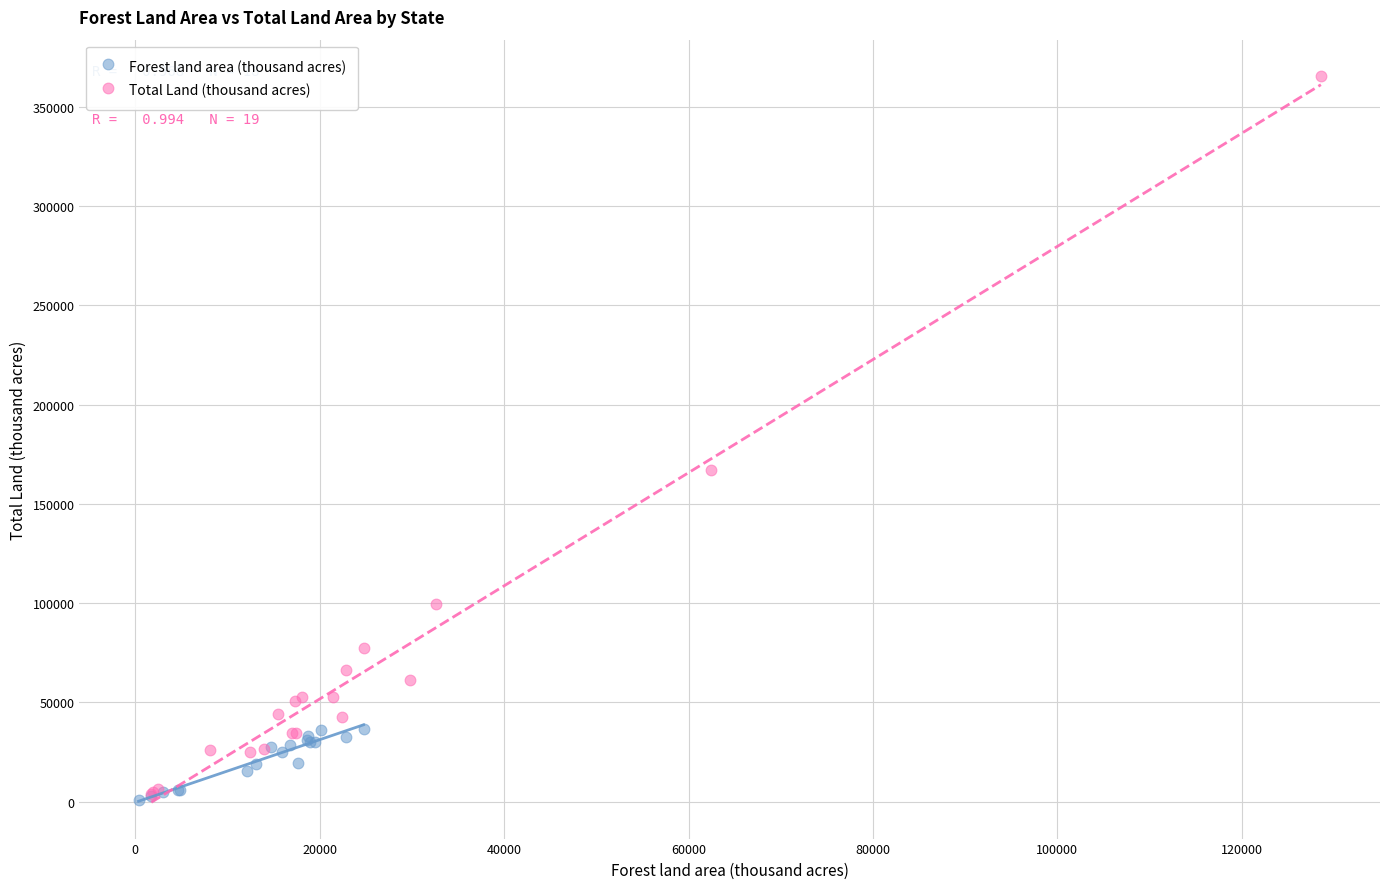

What are all the series names shown in the legend?

Forest land area (thousand acres), Total Land (thousand acres)